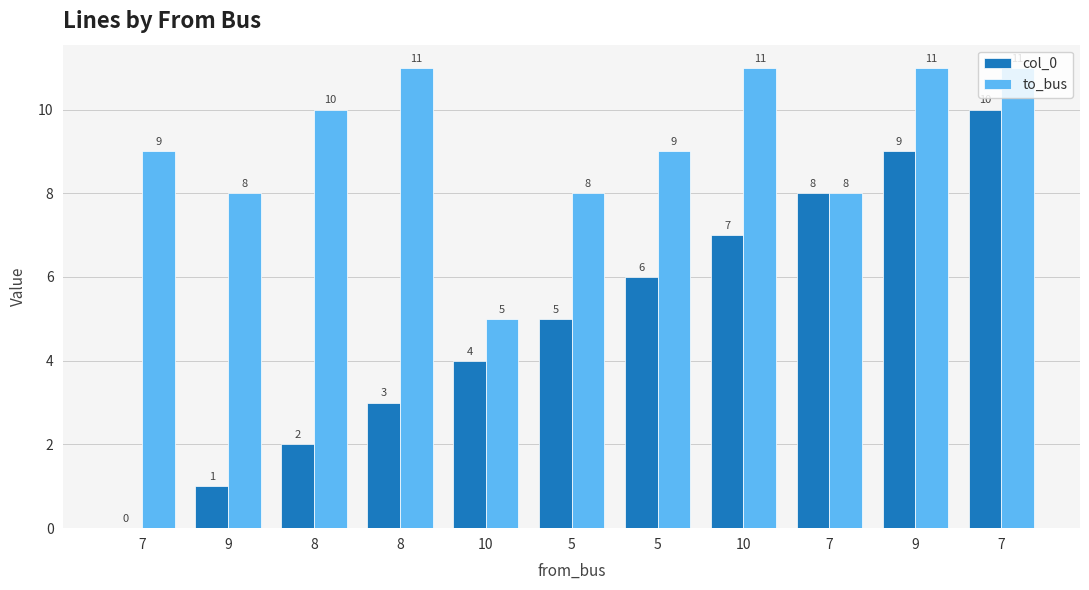

Are the bars grouped side by side (vs. stacked)?

Yes